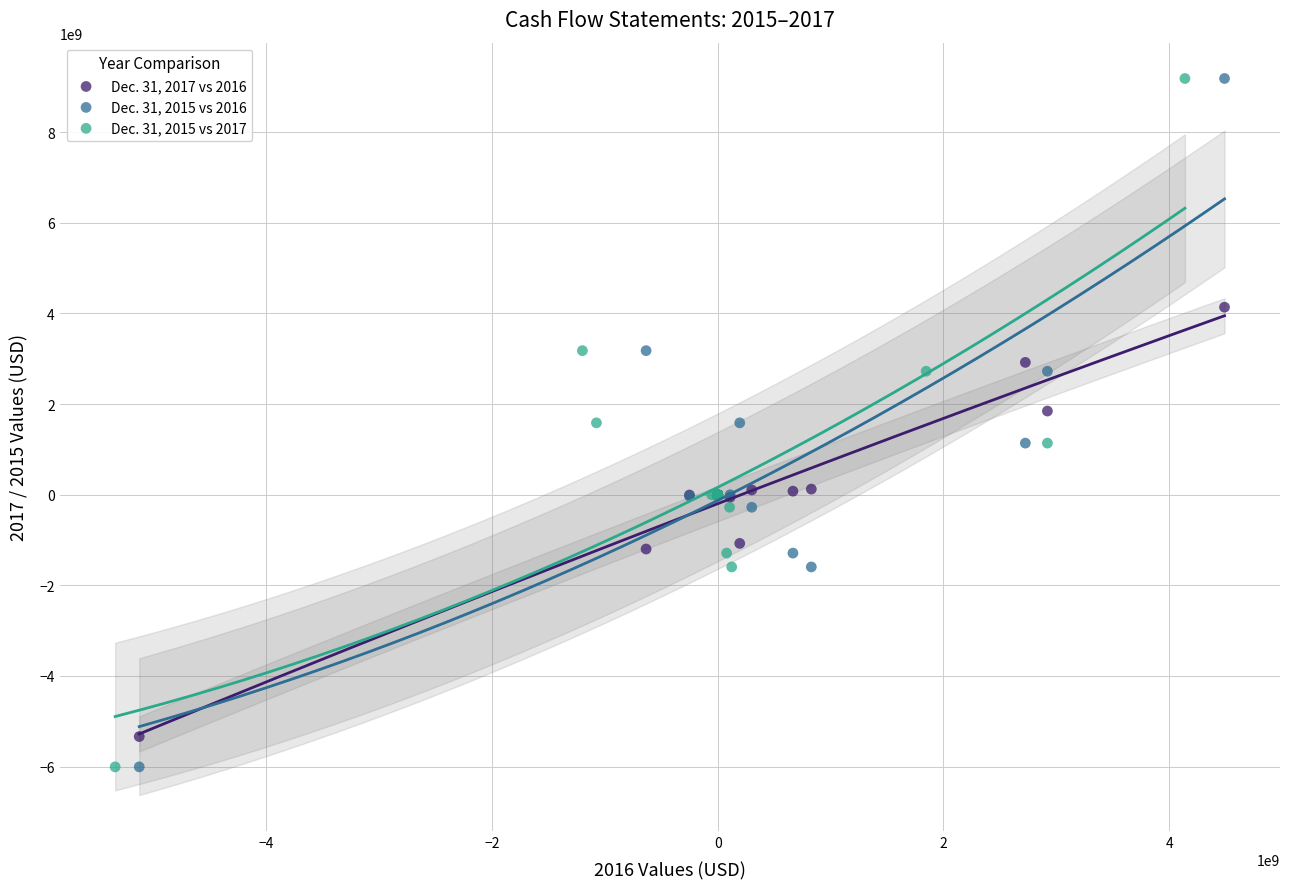

What are all the series names shown in the legend?

Dec. 31, 2017 vs 2016, Dec. 31, 2015 vs 2016, Dec. 31, 2015 vs 2017